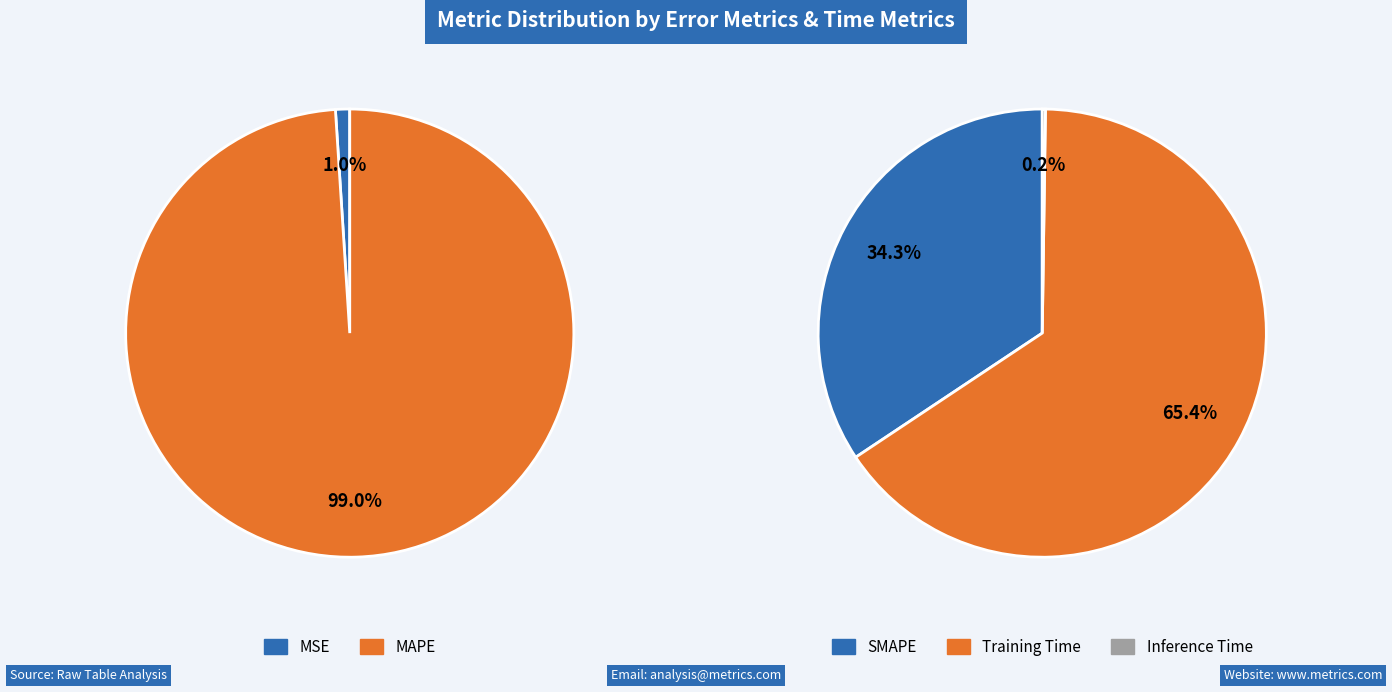

How many segments does this pie chart have?

5